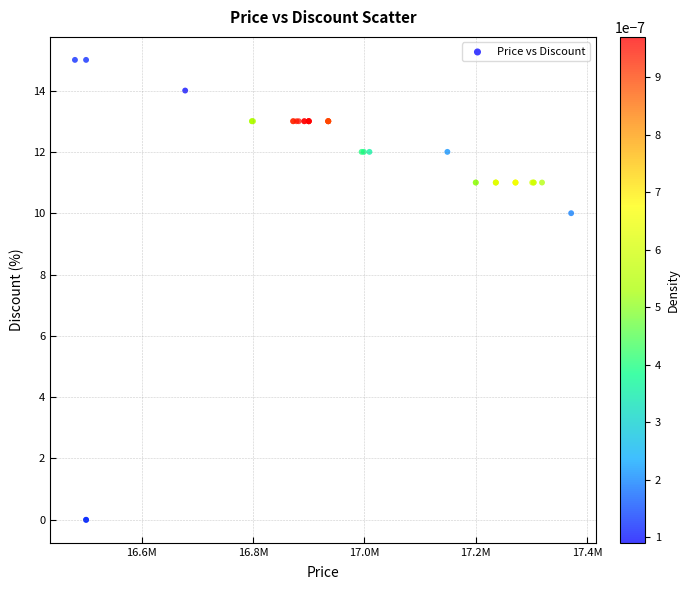

What Y value in the scatter plot is closest to 7?

10